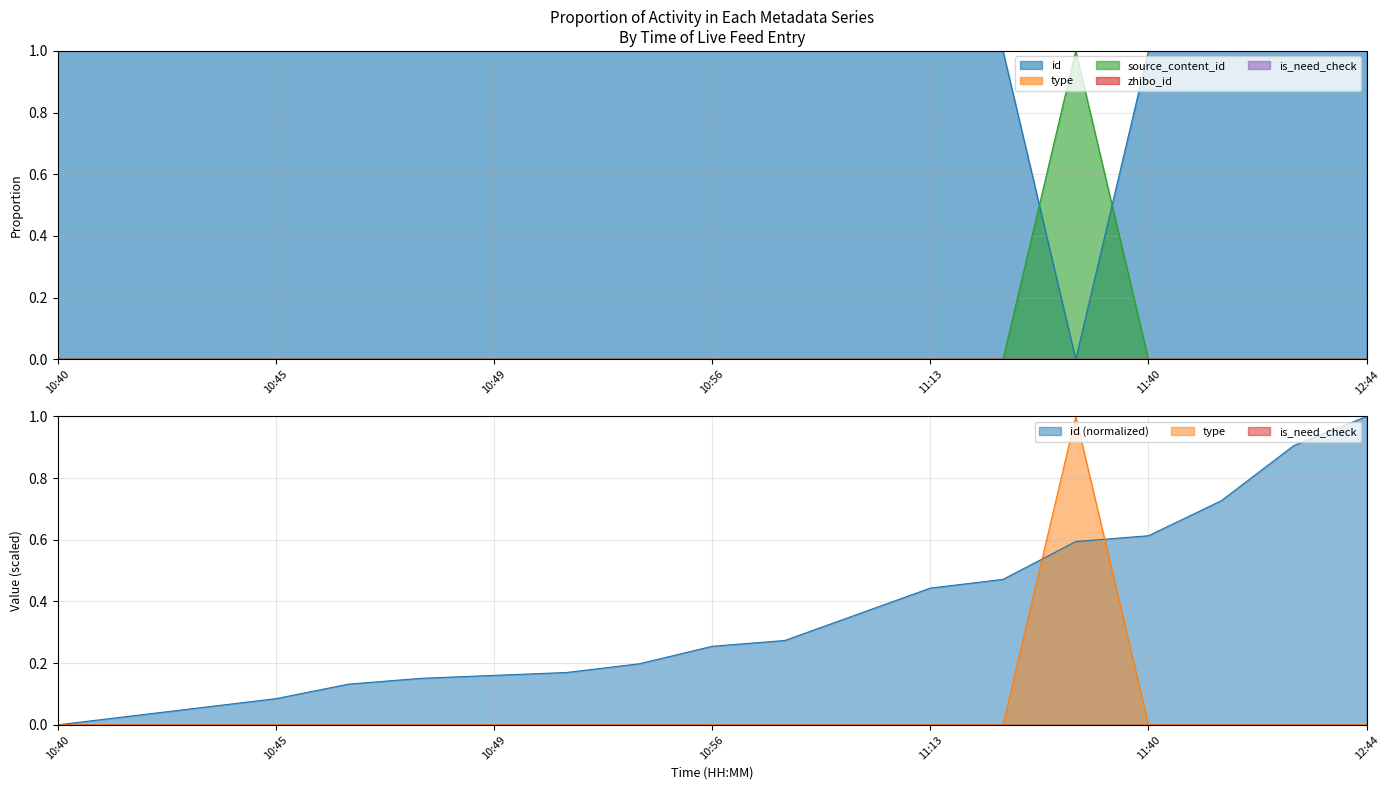

How many series are shown in this chart?

3